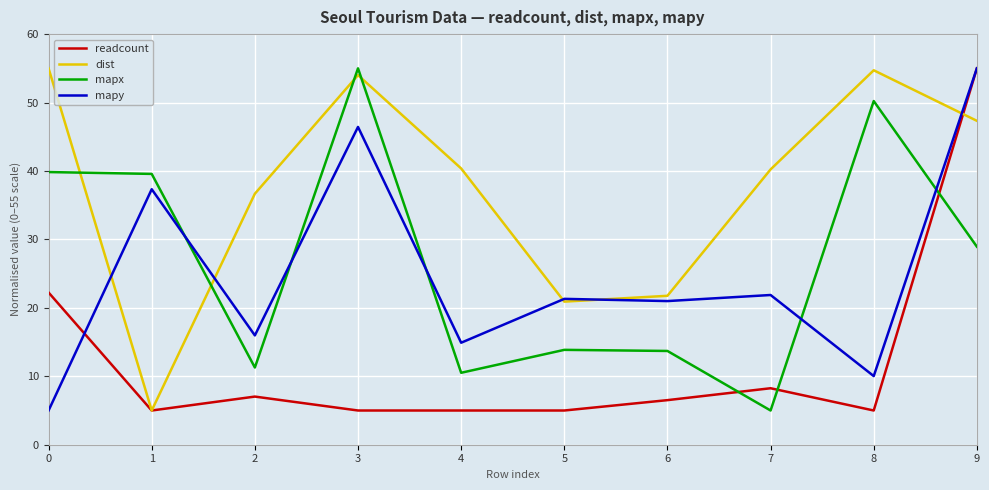

Is the value of readcount at 0 greater than the value of mapy at 2?

Yes